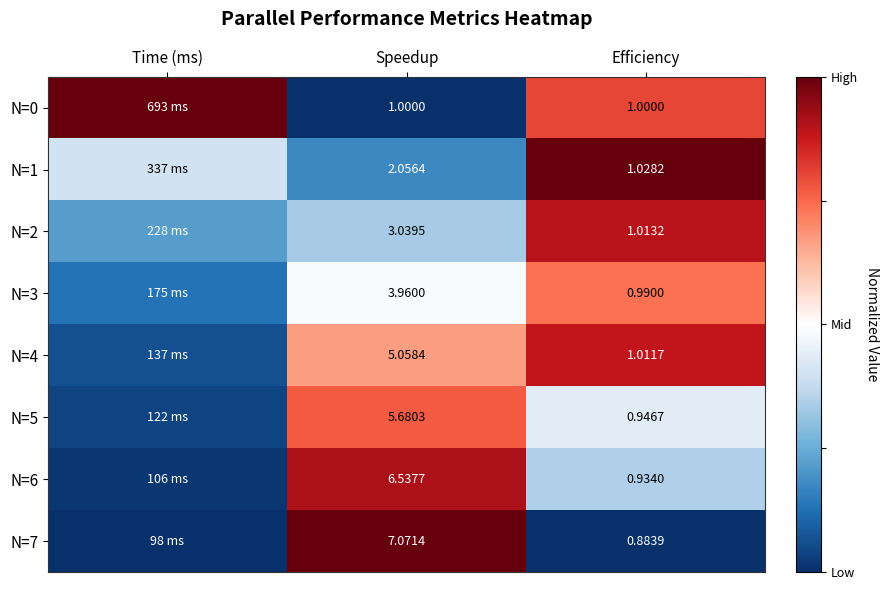

Is the value of N=0 at Efficiency greater than the value of N=7 at Efficiency?

Yes